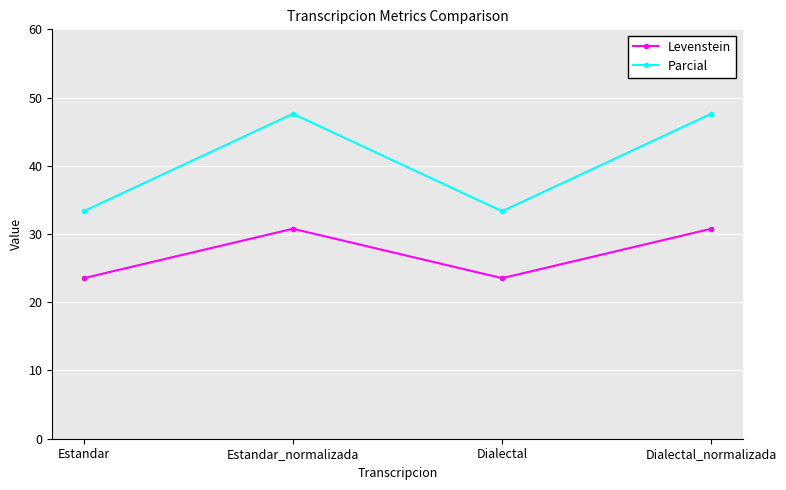

What is the difference between the maximum and minimum values in the Levenstein series?

7.2